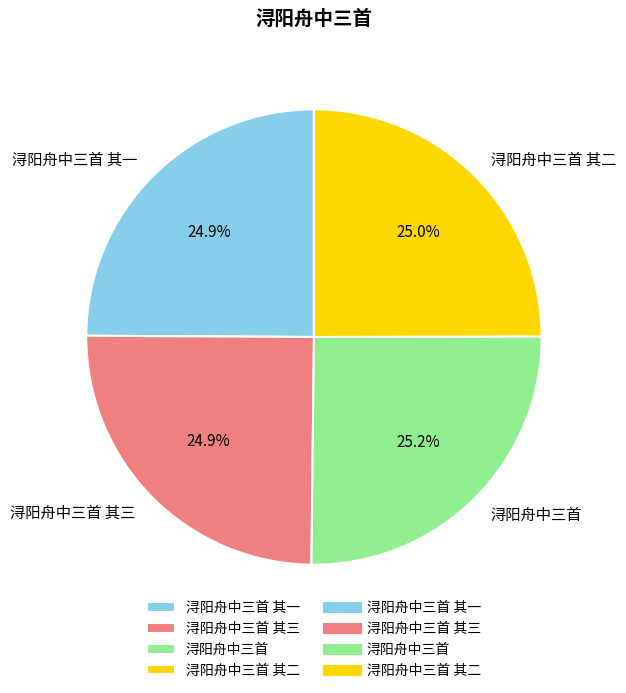

The 浔阳舟中三首 slice represents 25% of the pie. True or false?

True